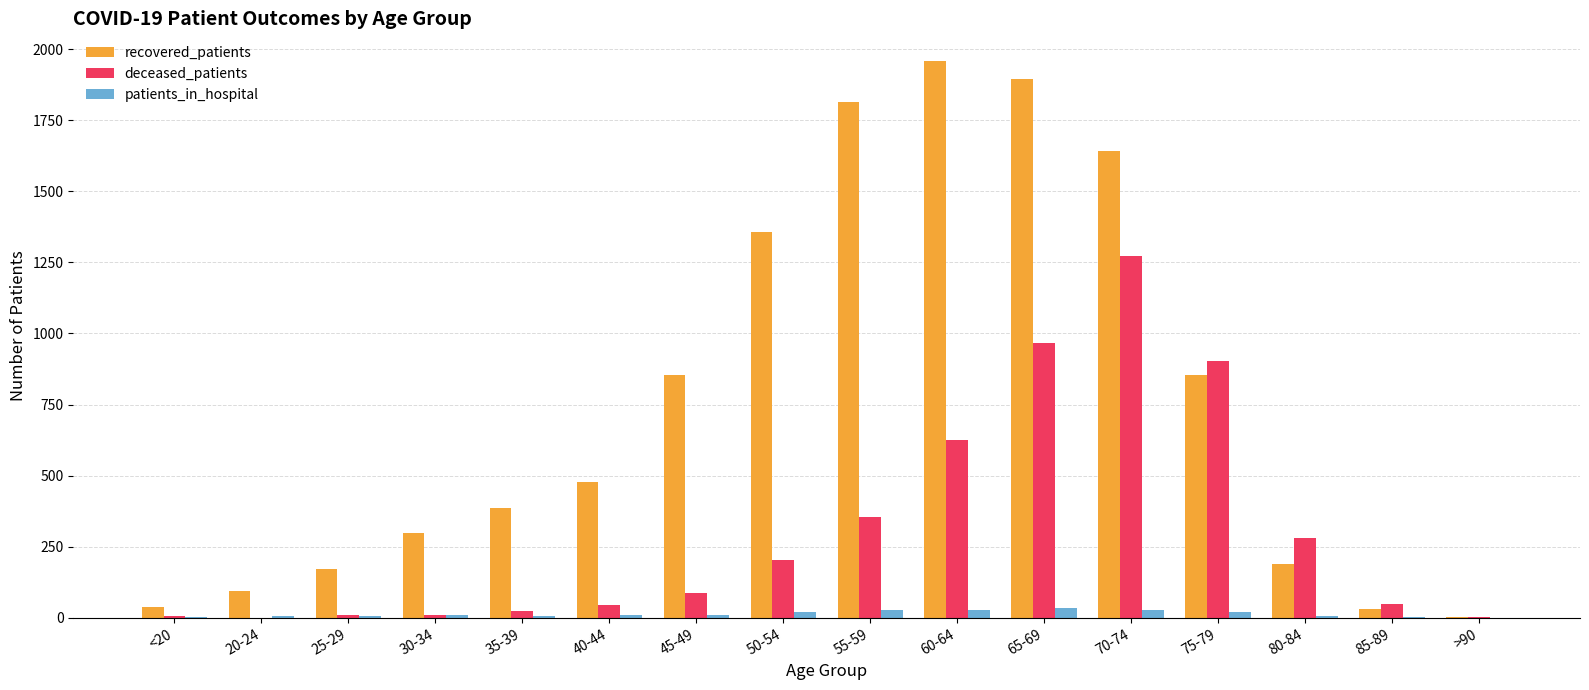

What is the sum of all recovered_patients values?

12065